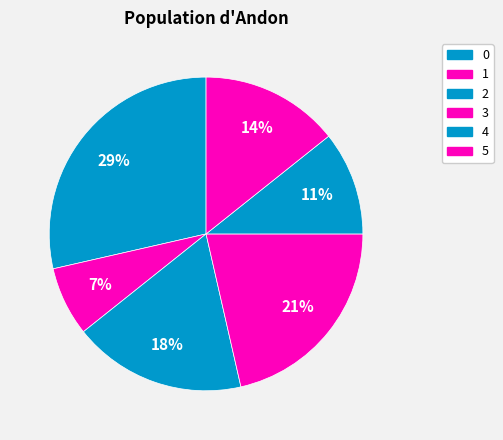

Does 0 represent more than half of the total?

No